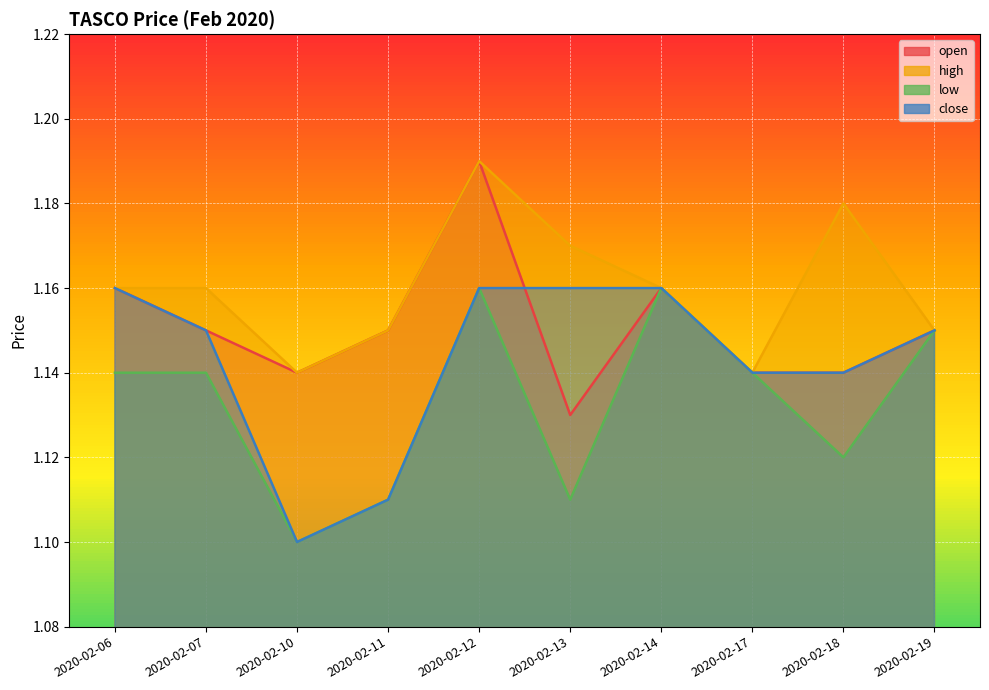

What is the average value of the close series?

1.1